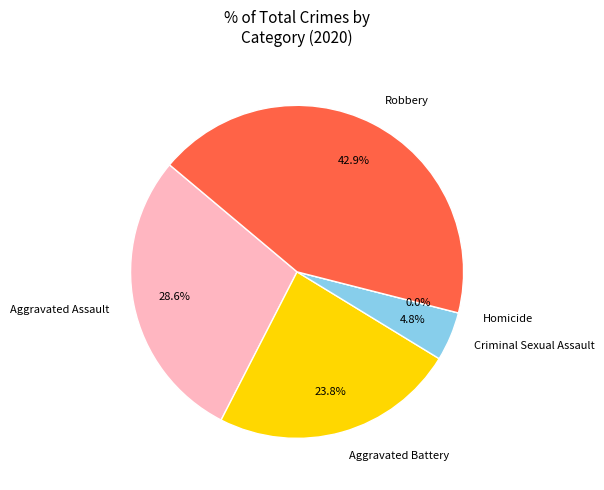

Count the number of slices in the pie.

5